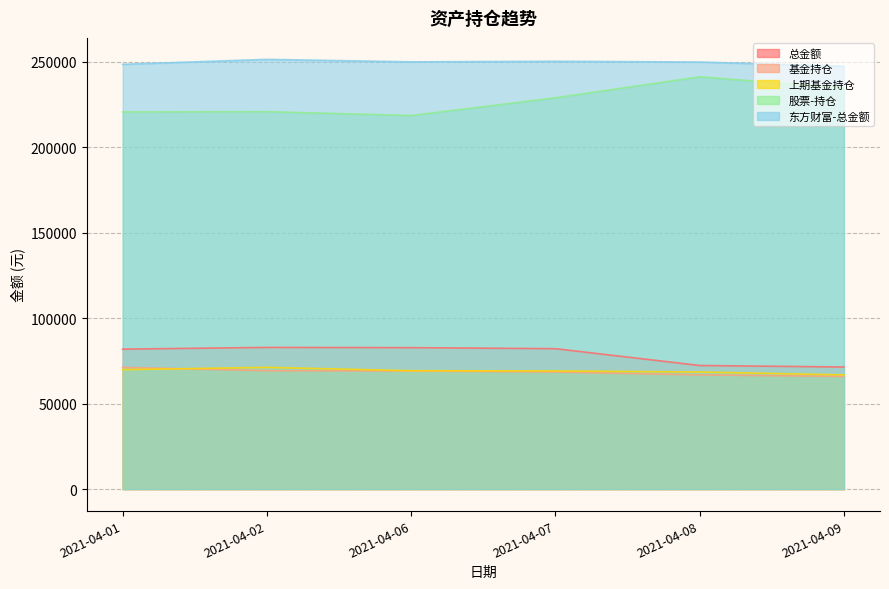

What is the difference between the maximum and minimum values in the 上期基金持仓 series?

4414.2